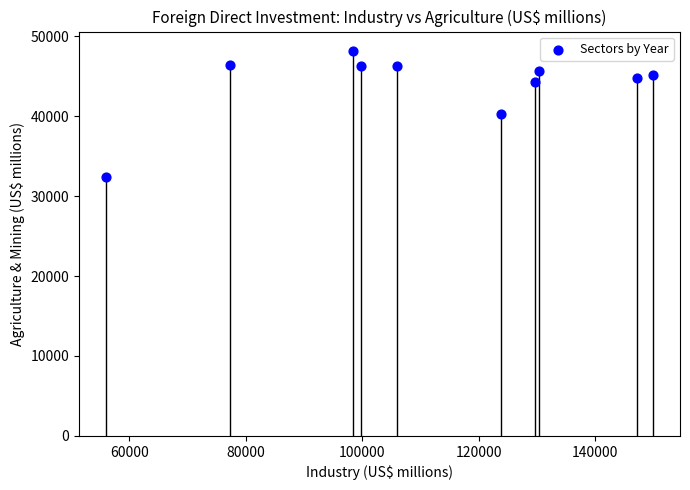

What is the range of Y values (max minus min)?

15747.7